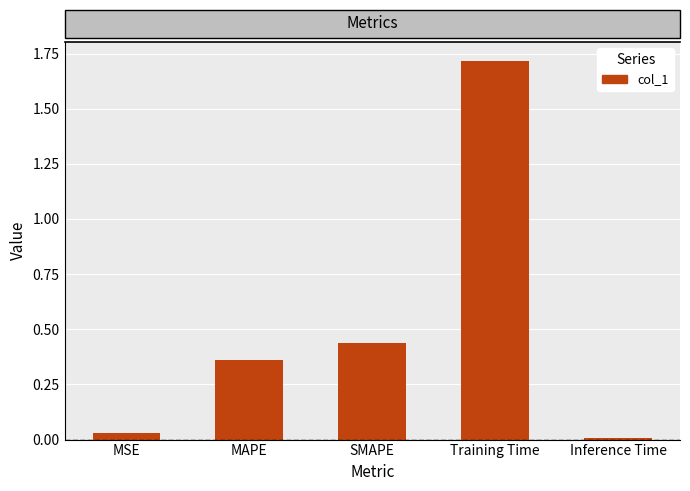

What is the change in value from MAPE to Inference Time?

-0.4